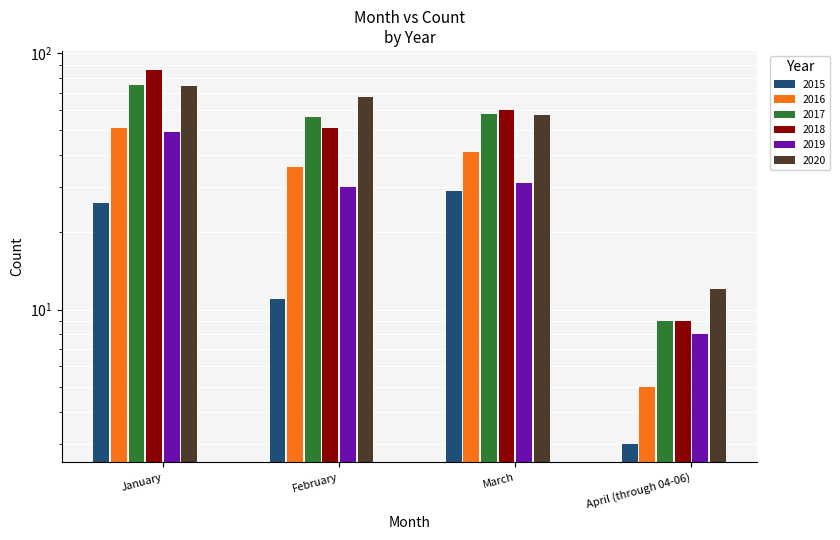

What is the total value across all series at January?

361